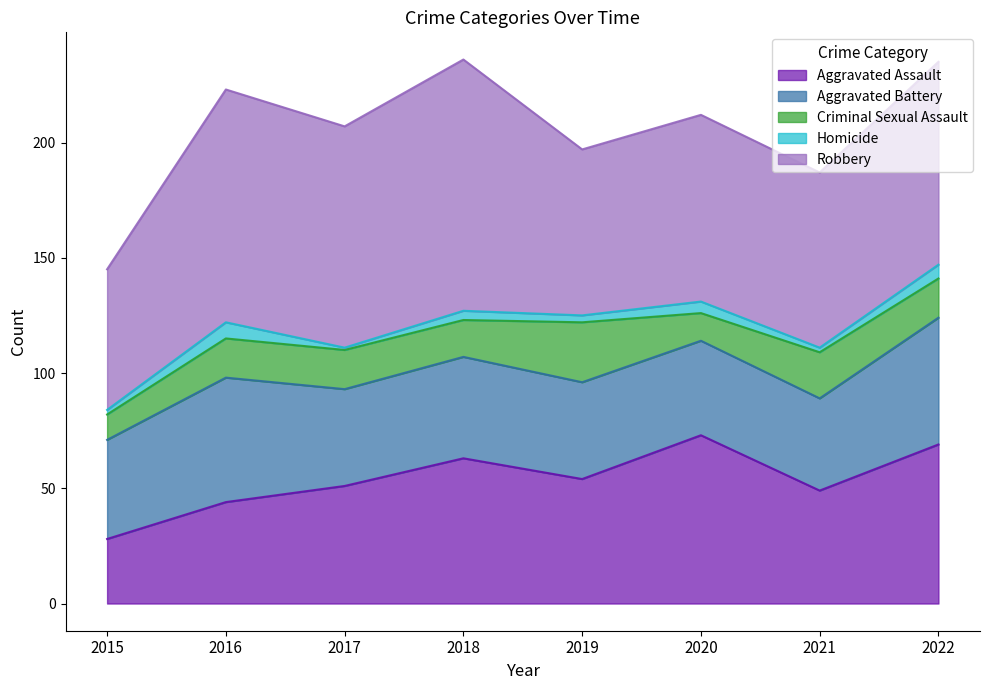

The Criminal Sexual Assault series shows 20 at 2021. True or false?

True